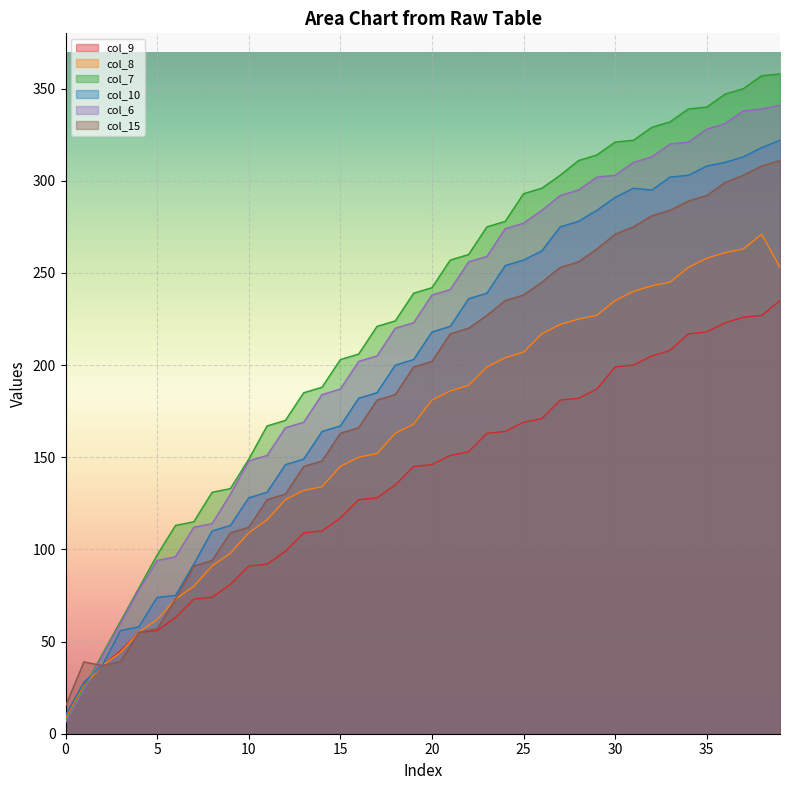

Which series has the largest total across all categories?

col_7